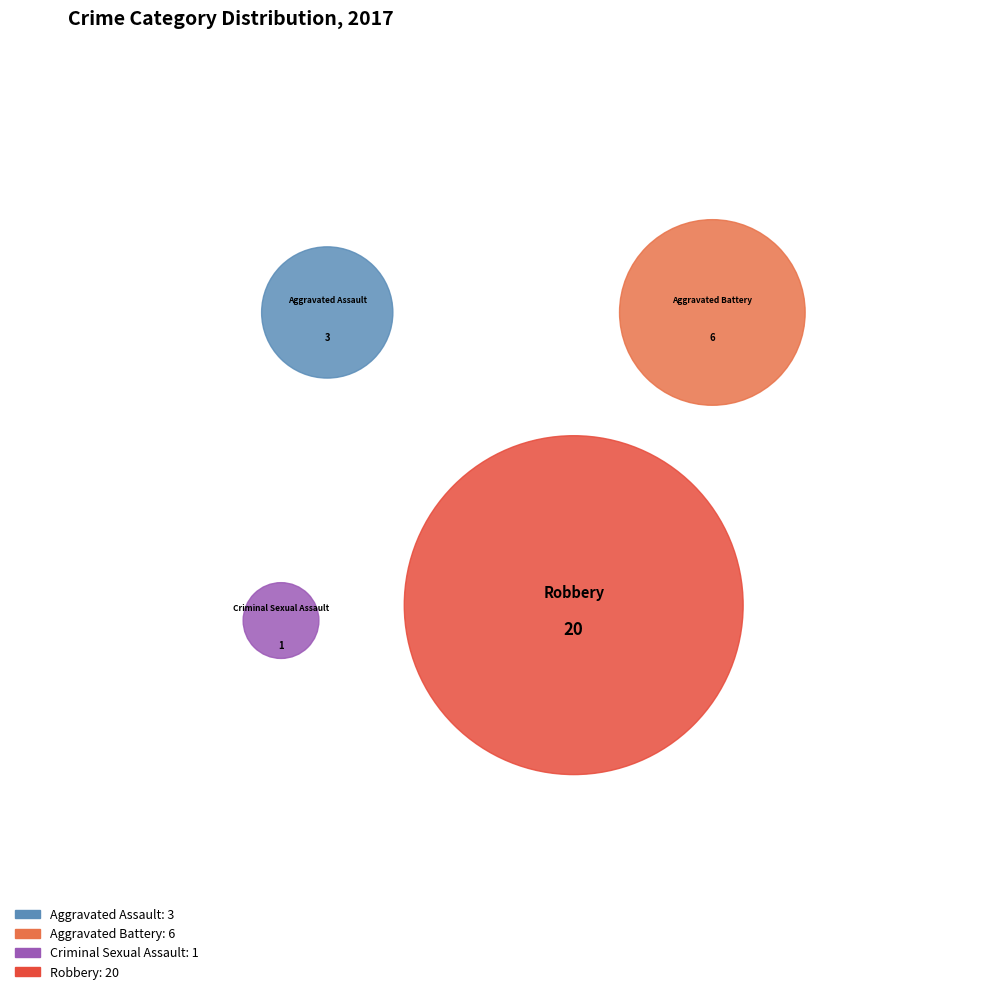

Does Robbery account for over 50% of the chart?

Yes